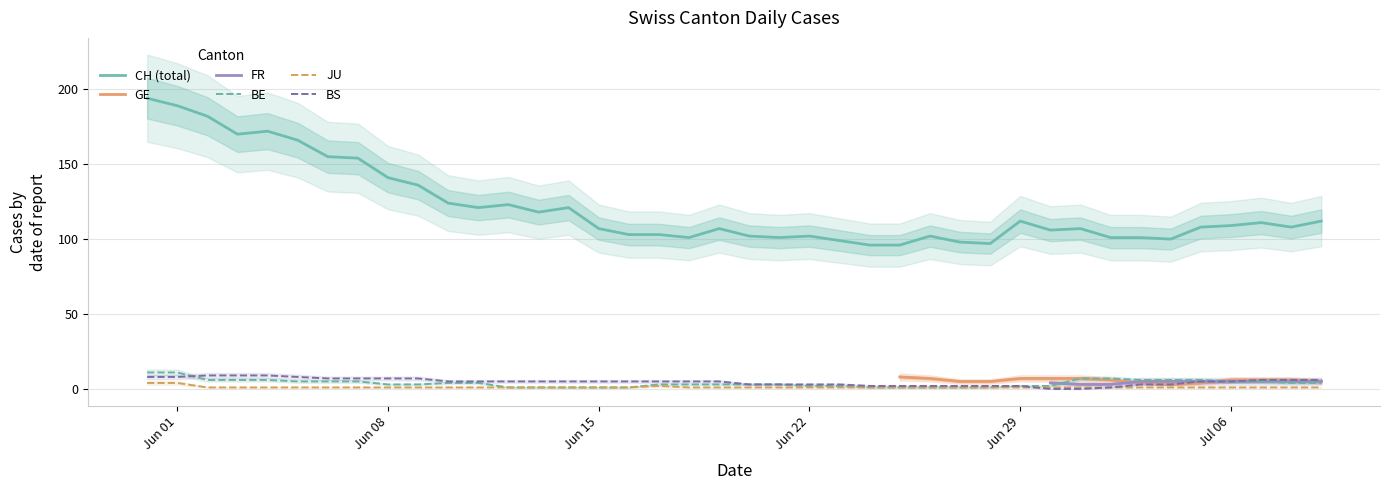

True or false: CH (total) and BE intersect in this chart.

False